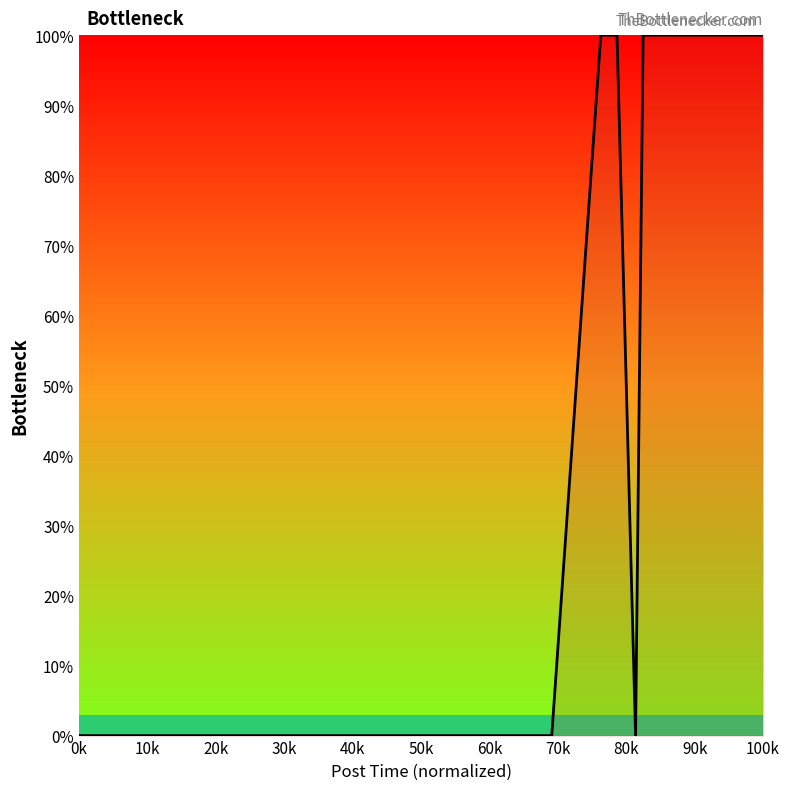

What is the maximum value shown in the chart?

100.0